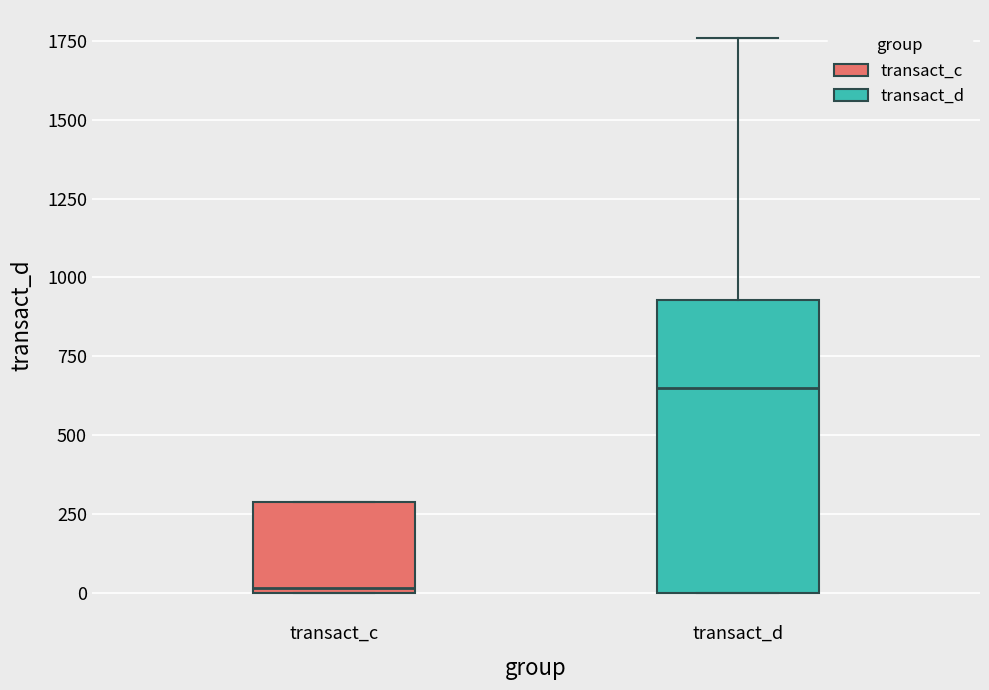

Reading left to right, read every box against the y-axis: the position of its median line, the range the box covers, and the ends of its whiskers. The values are not printed on the chart, so give them approximately, as read against the axis.

transact_c: median 0 (just above the box's lower edge), box 0 to 300, whiskers 0 to 300
transact_d: median 650, box 0 to 950, whiskers 0 to 1750